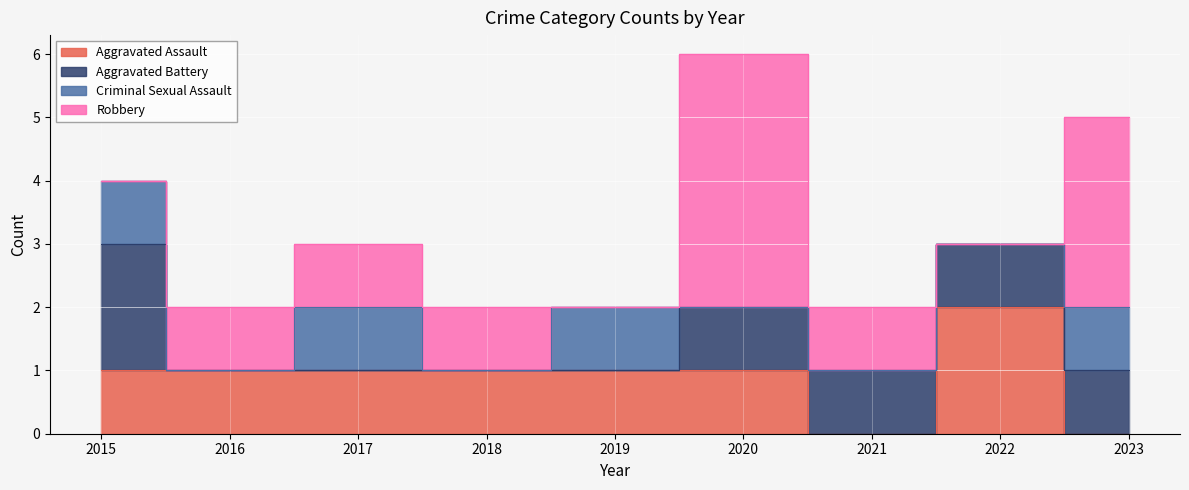

The Robbery series shows -1 at 2022. True or false?

False